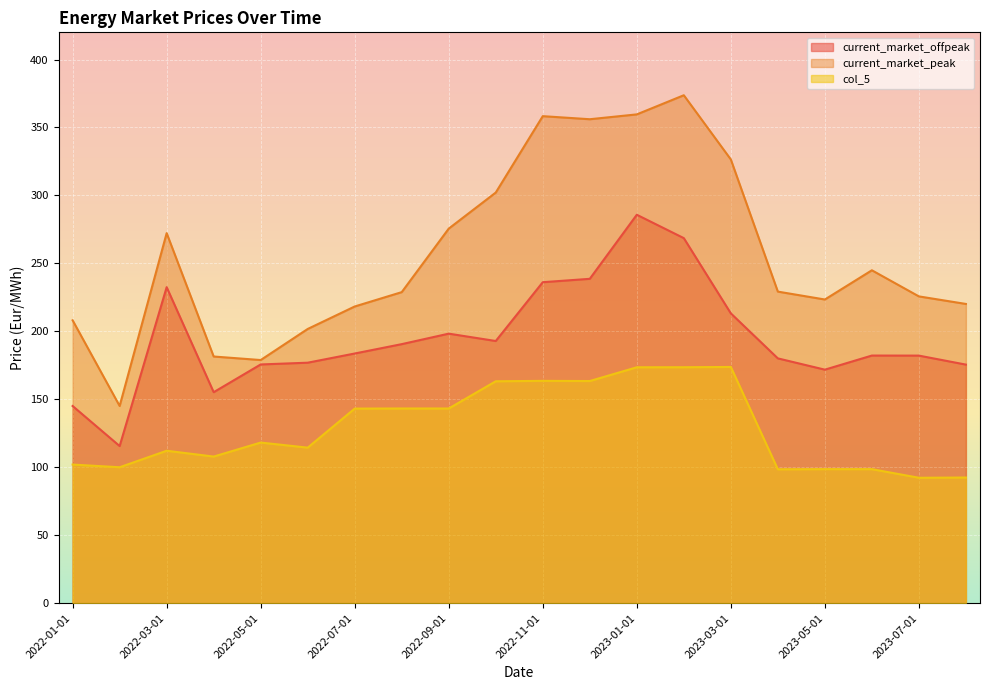

In current_market_peak, how many points are lower than both neighbors (excluding endpoints)?

4